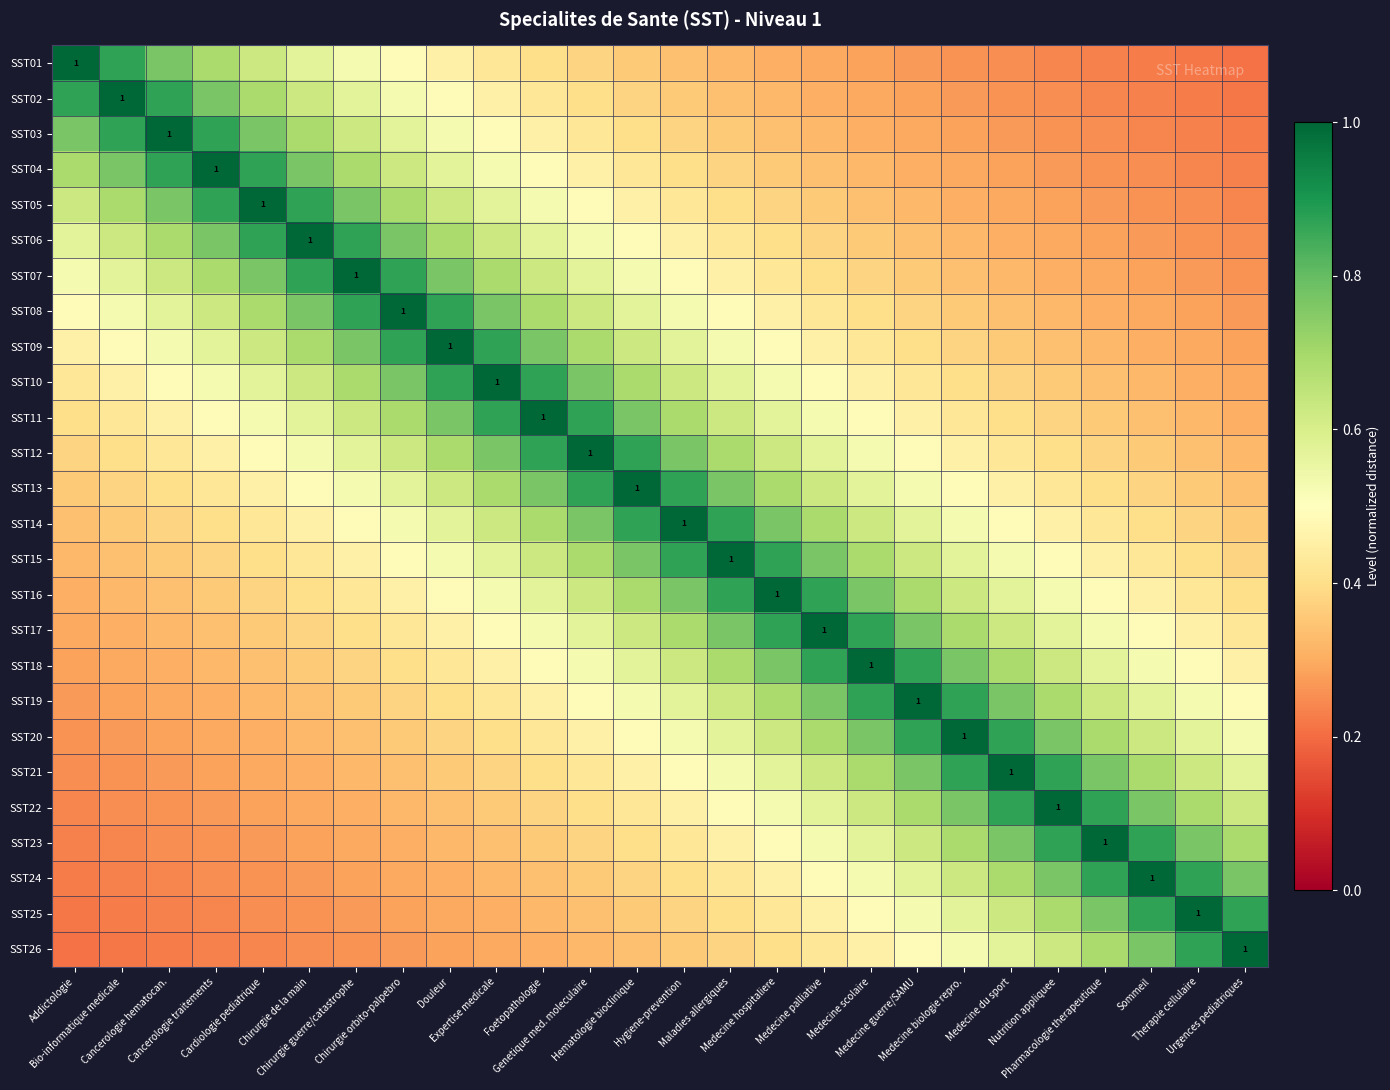

What is the approximate value of SST08 at Medecine palliative?

0.4